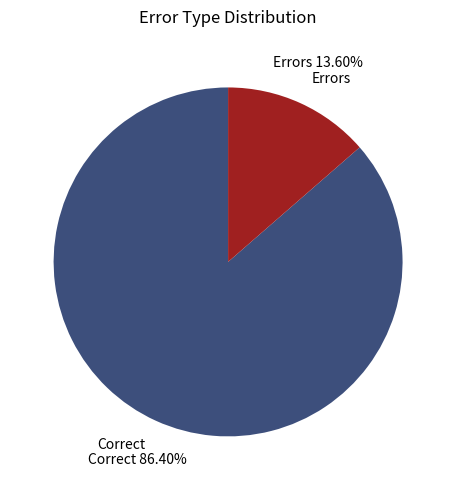

Rank the categories by value from lowest to highest.

Errors, Correct